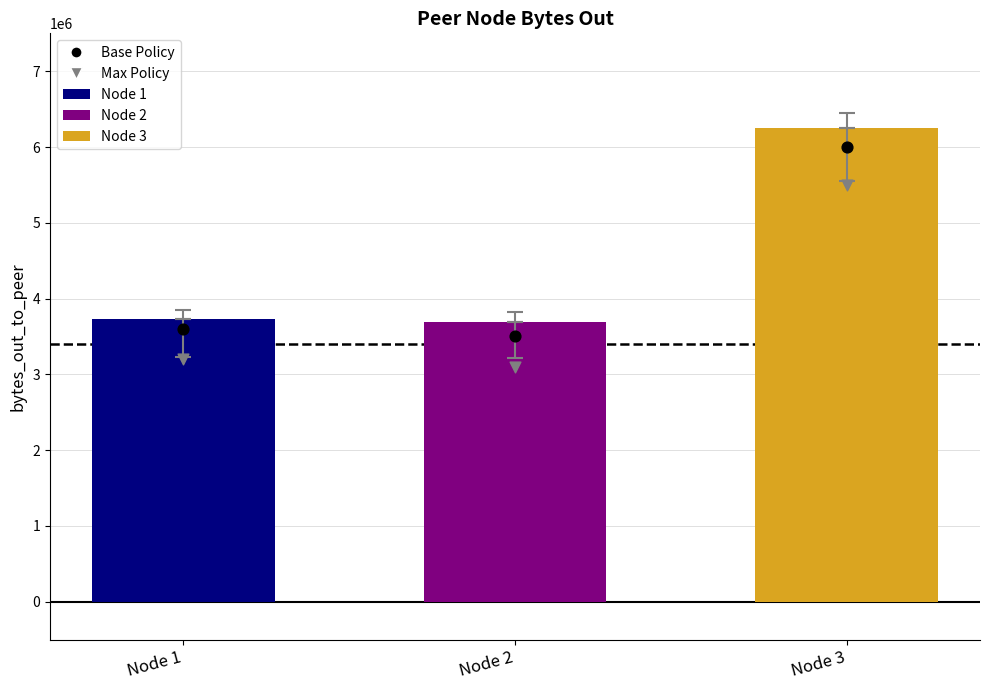

Which series contains the lowest Y value?

Max Policy